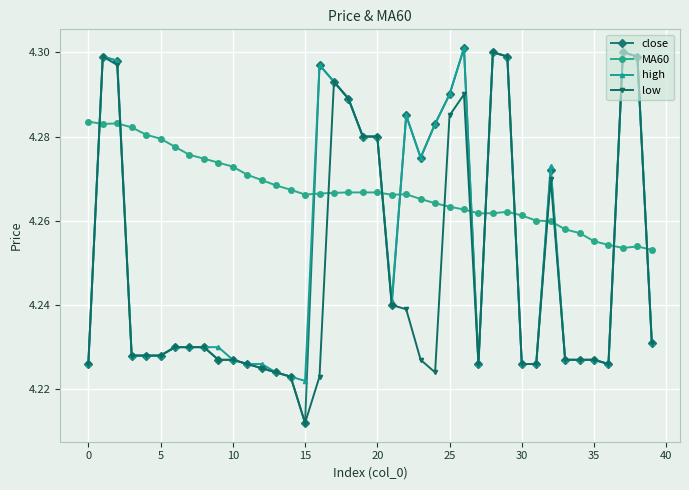

Which series has the widest spread of values?

close